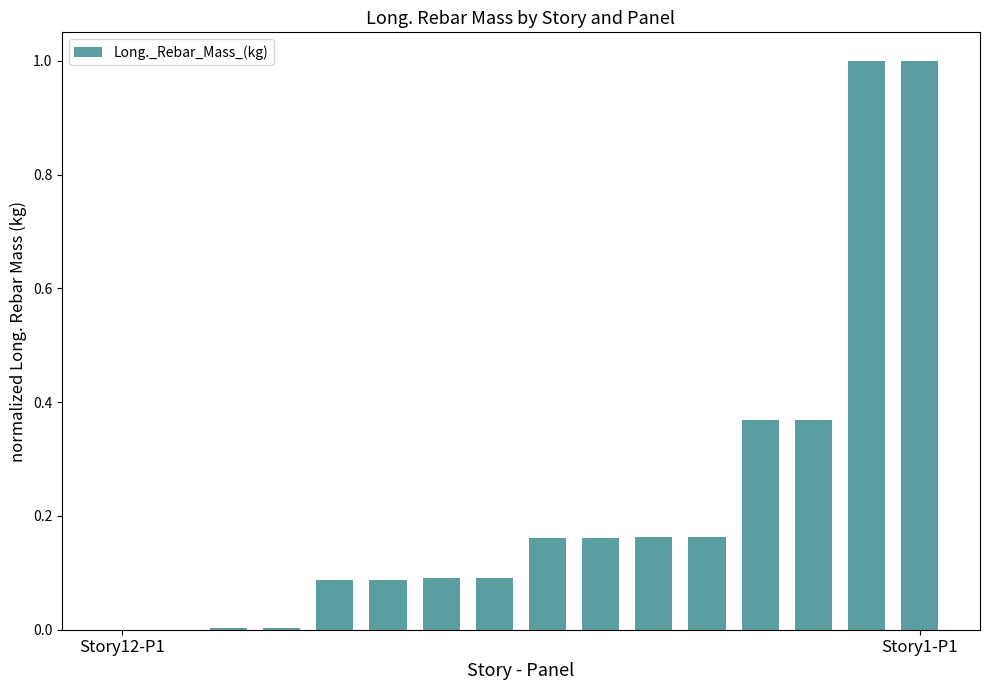

What is the sum of all values?

3.7